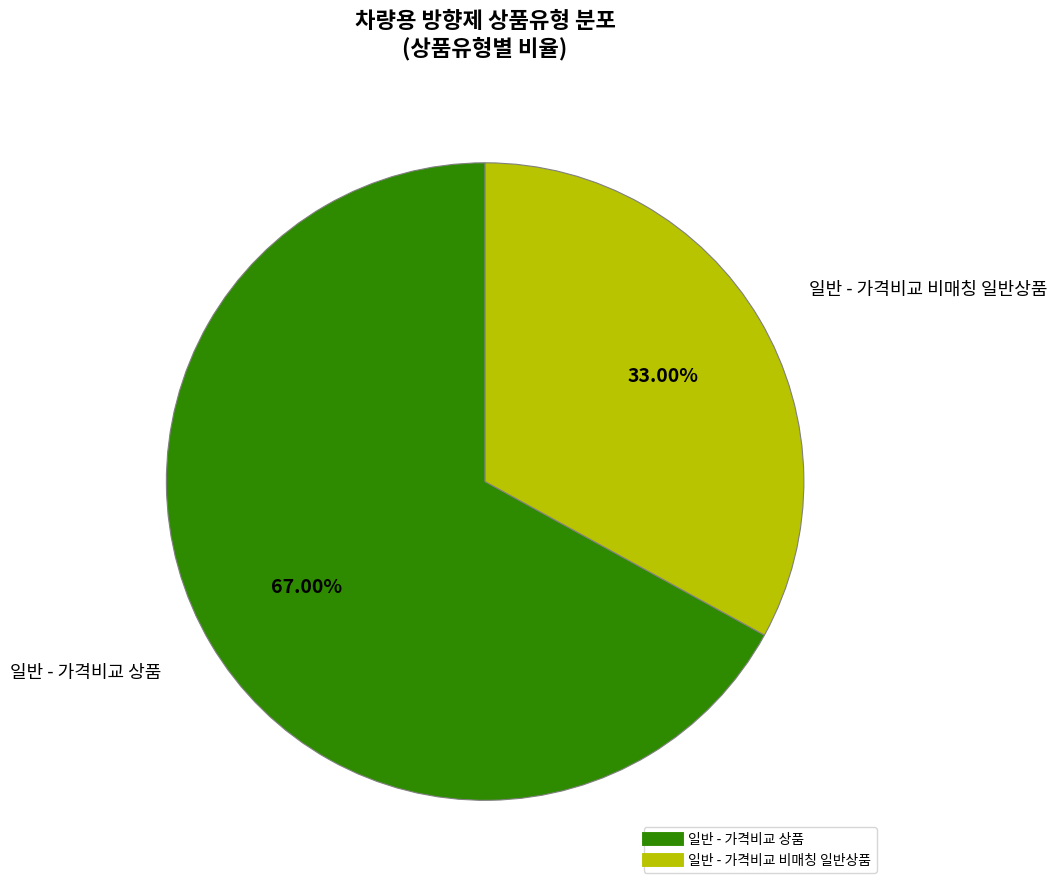

Which category has the biggest portion of the pie?

일반 - 가격비교 상품